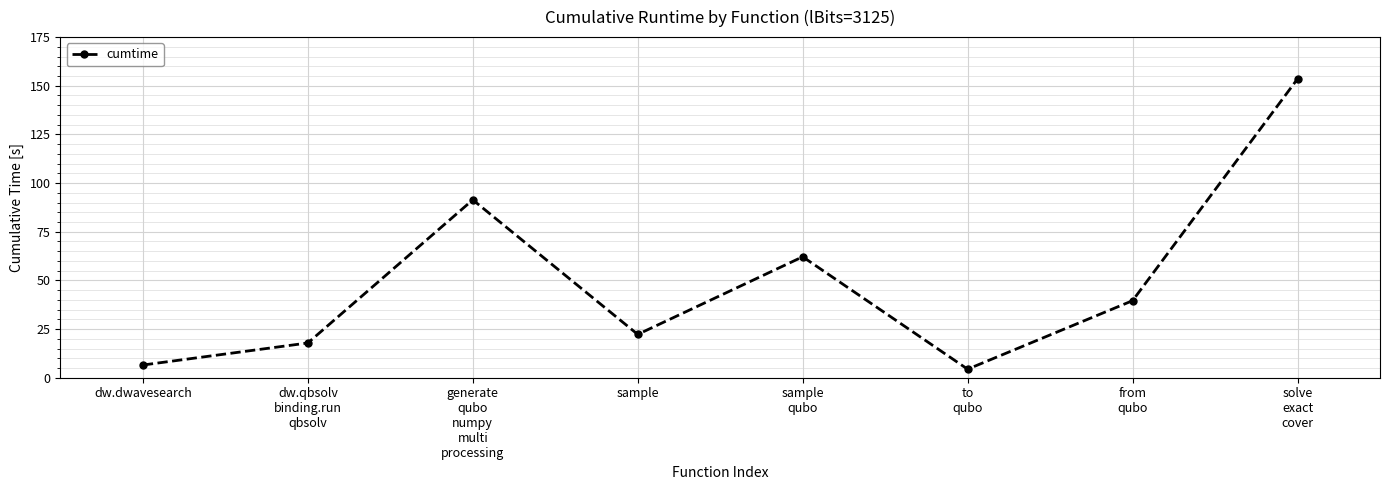

List the labels in order of value, smallest first.

to
qubo, dw.dwavesearch, dw.qbsolv
binding.run
qbsolv, sample, from
qubo, sample
qubo, generate
qubo
numpy
multi
processing, solve
exact
cover